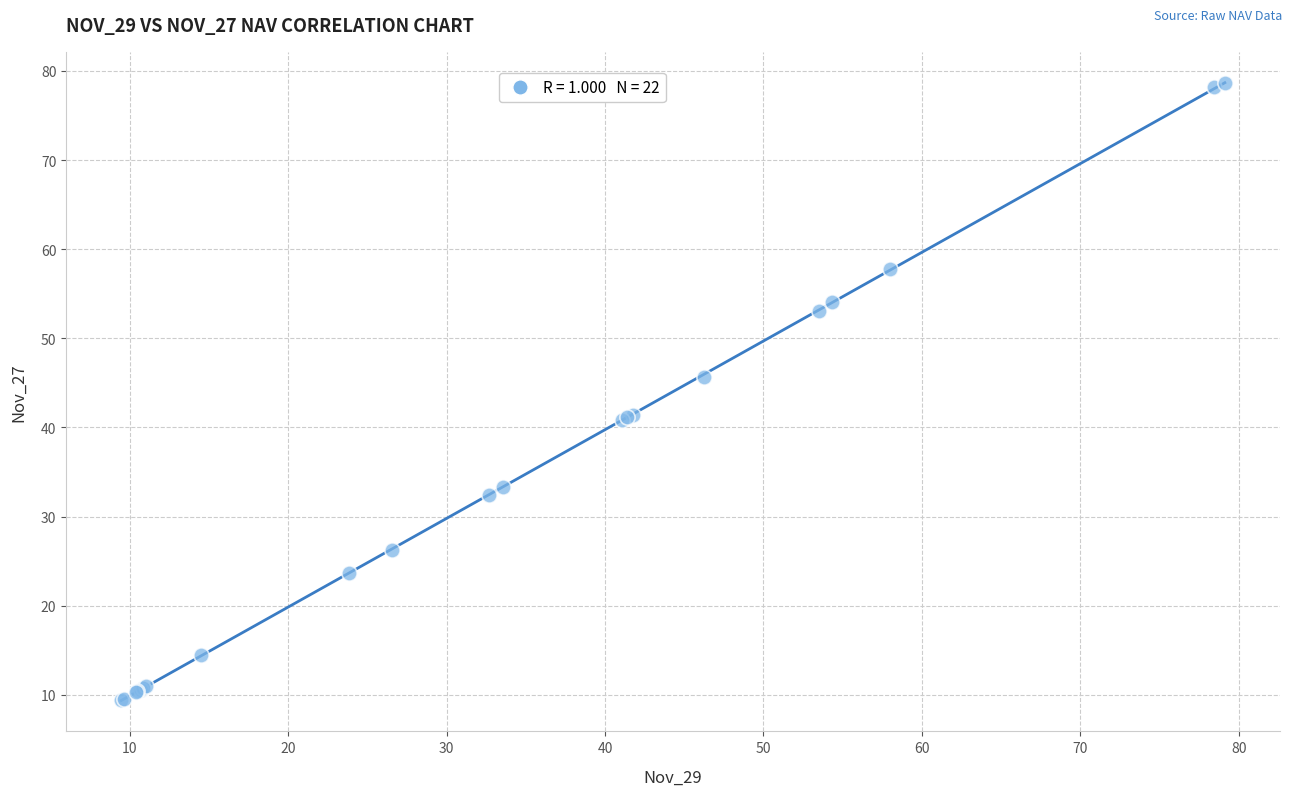

What Y value in the scatter plot is closest to 44?

45.7